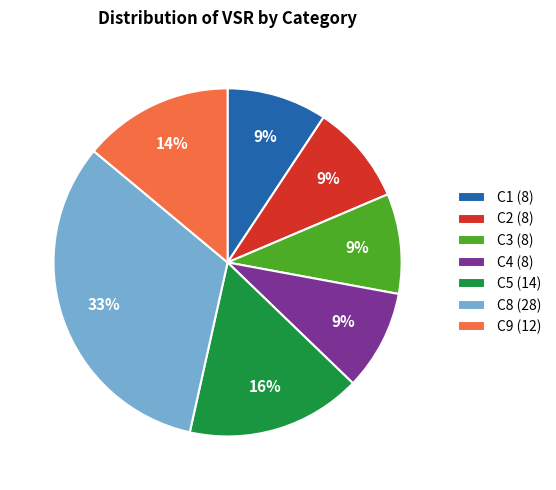

Is there a majority slice in this chart?

No